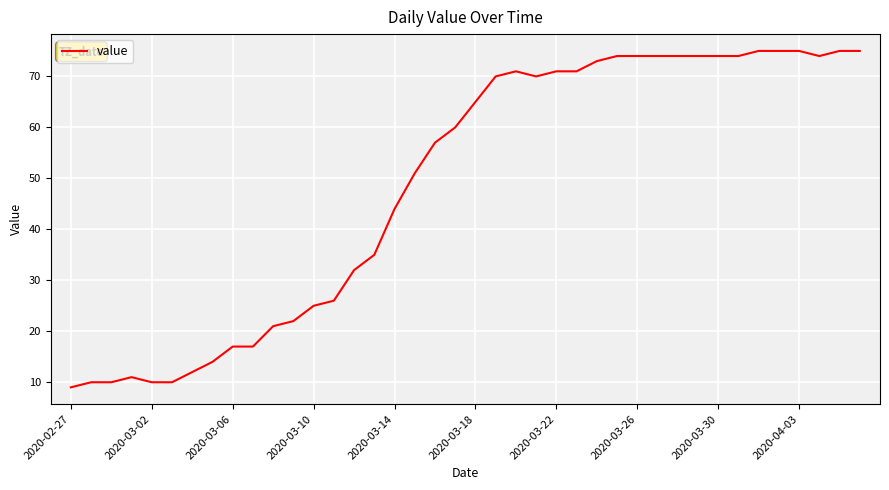

What is the difference between the maximum and minimum values?

66